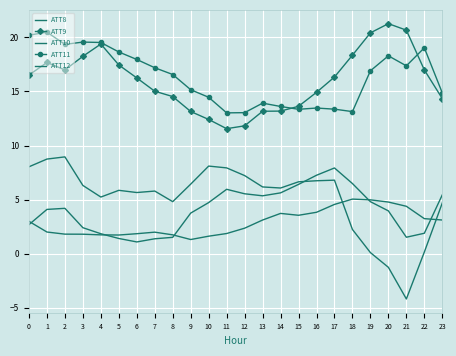

How many interior local peaks does the ATT12 series have?

3